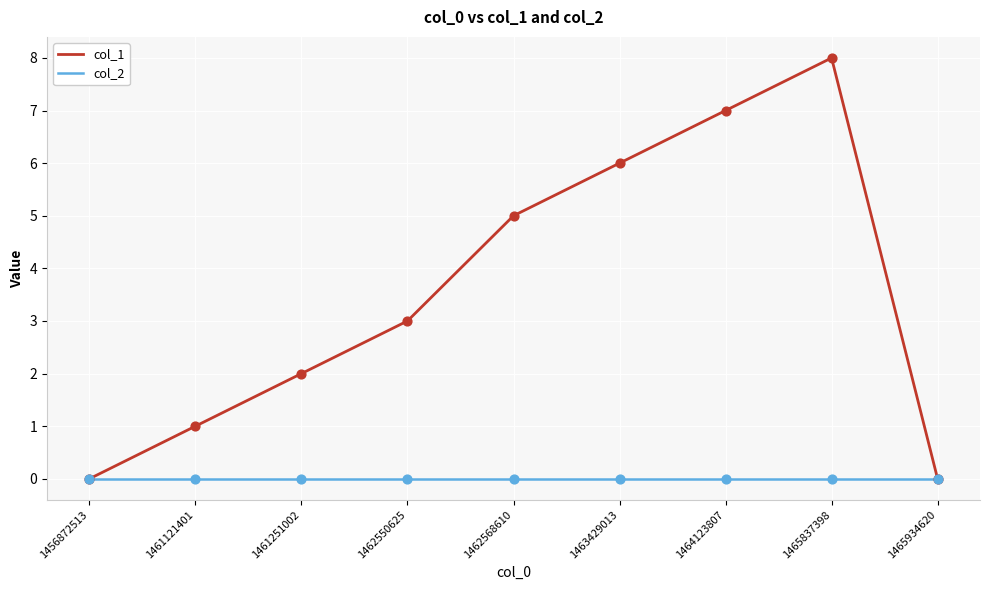

Is the value of col_1 at 1462550625 greater than the value of col_2 at 1465837398?

Yes